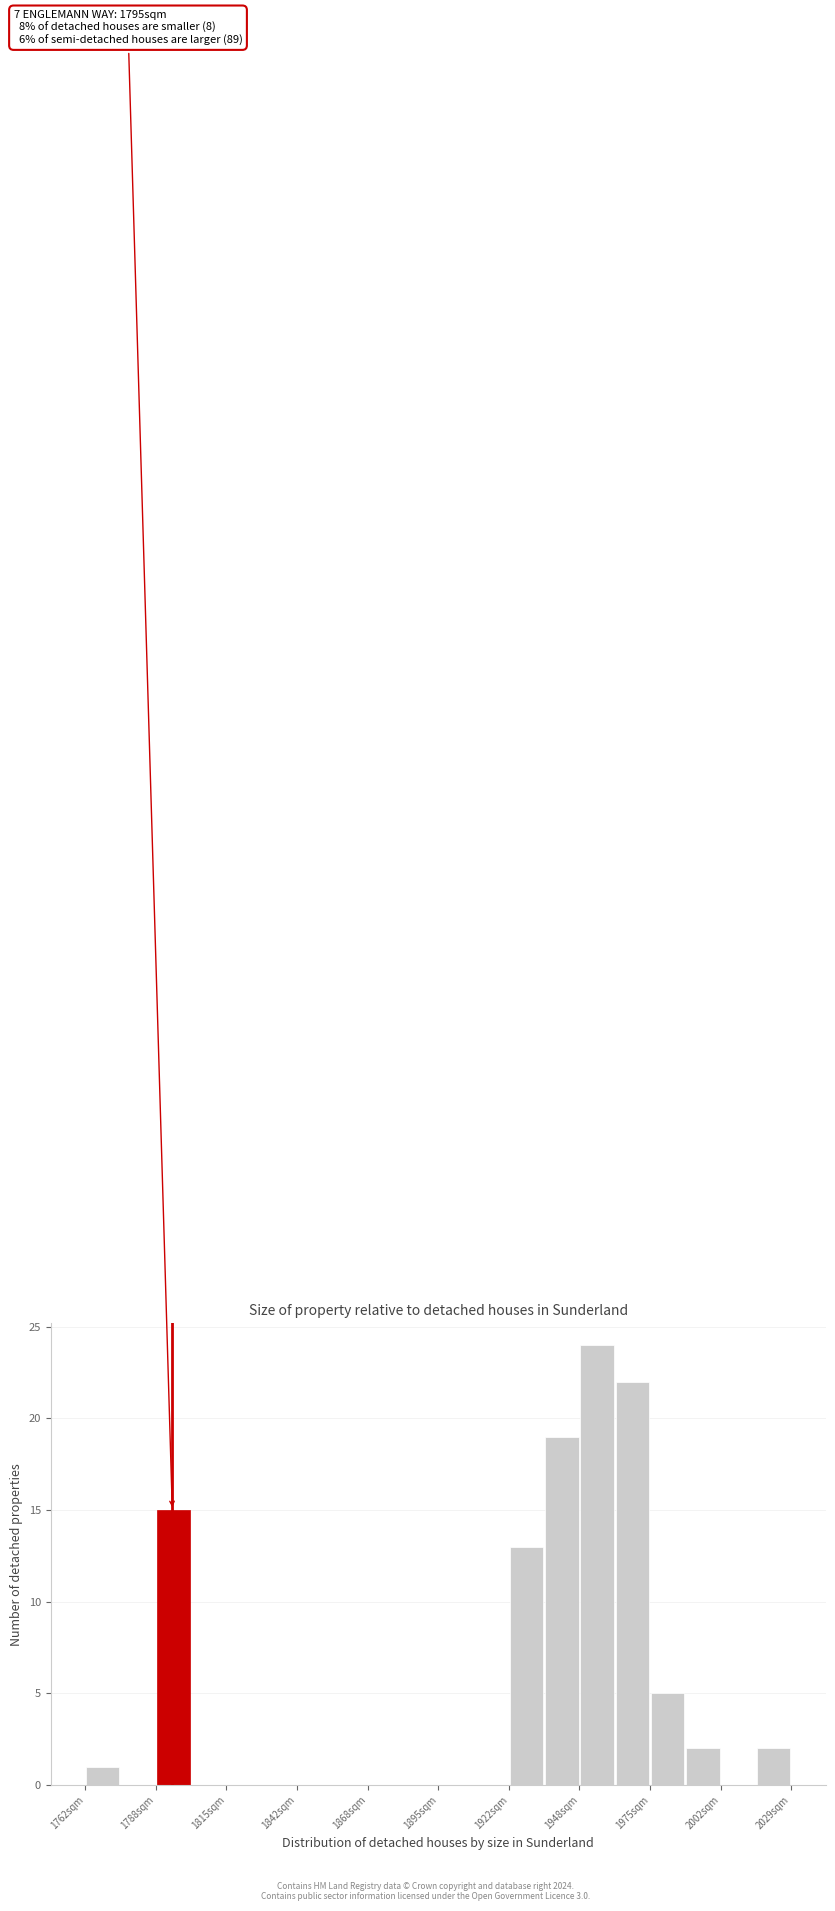

Read against the x-axis, roughly where is the centre of the tallest bar?

1955